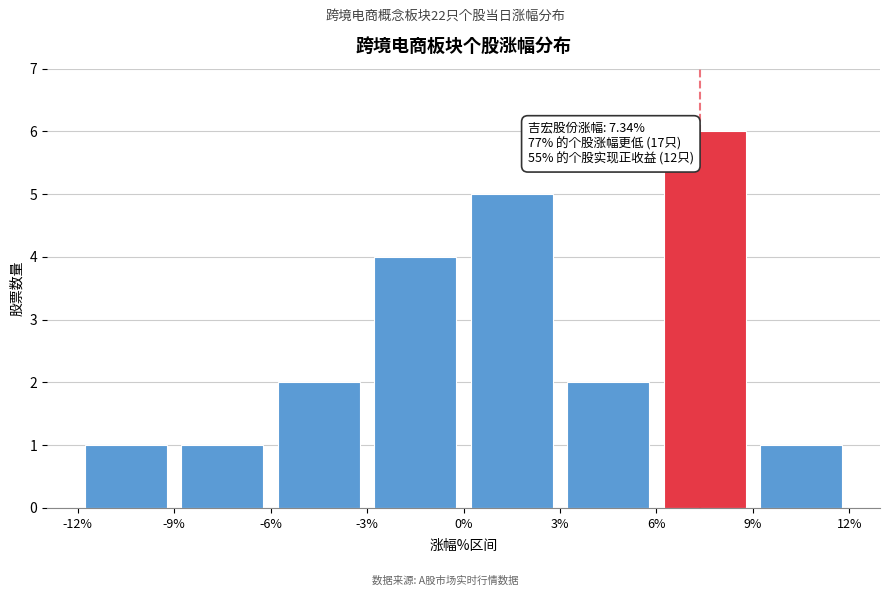

Over which range of the x-axis is the bar tallest?

6% to 9%